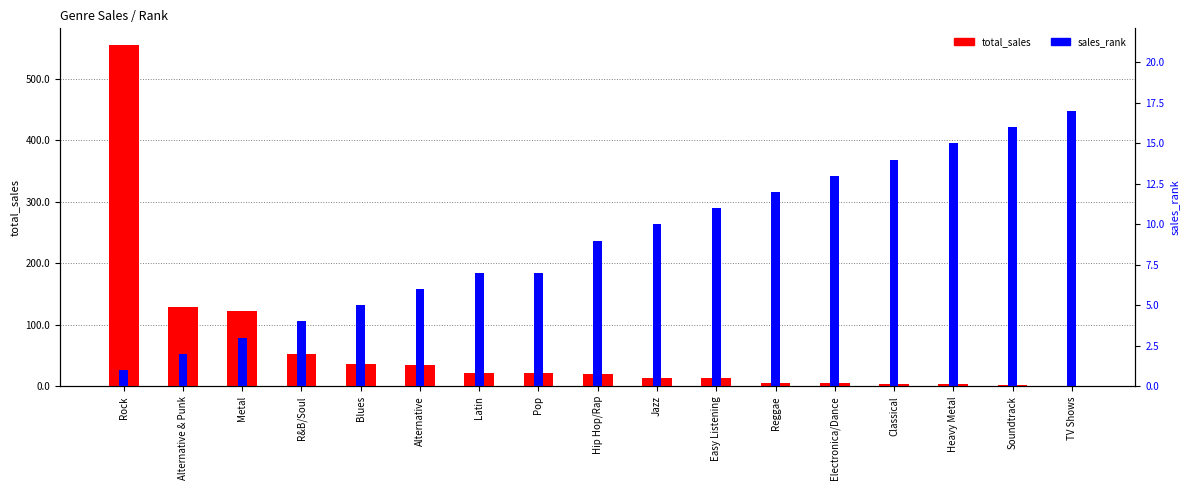

At which category is the sum across all series the highest?

Rock